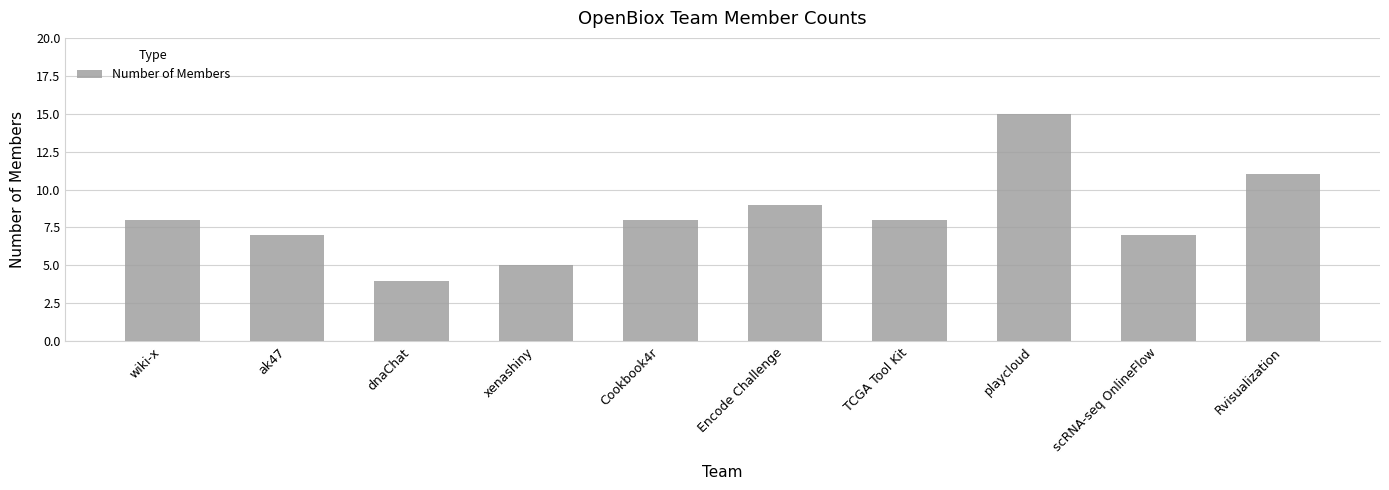

What is the label of the 7th bar from the left?

TCGA Tool Kit